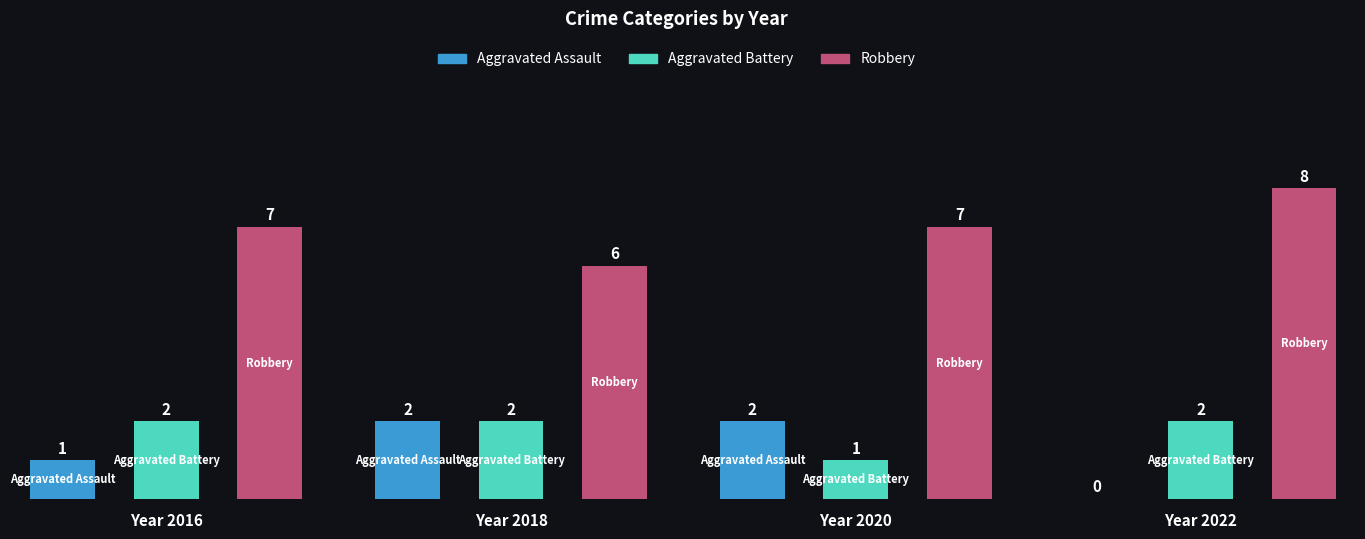

What is the difference between the second highest and minimum values in the Aggravated Assault series?

2